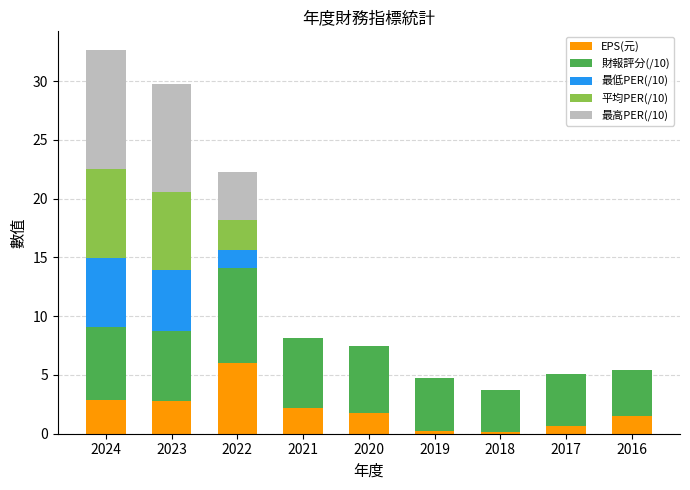

What is the highest value of the EPS(元) series?

6.0